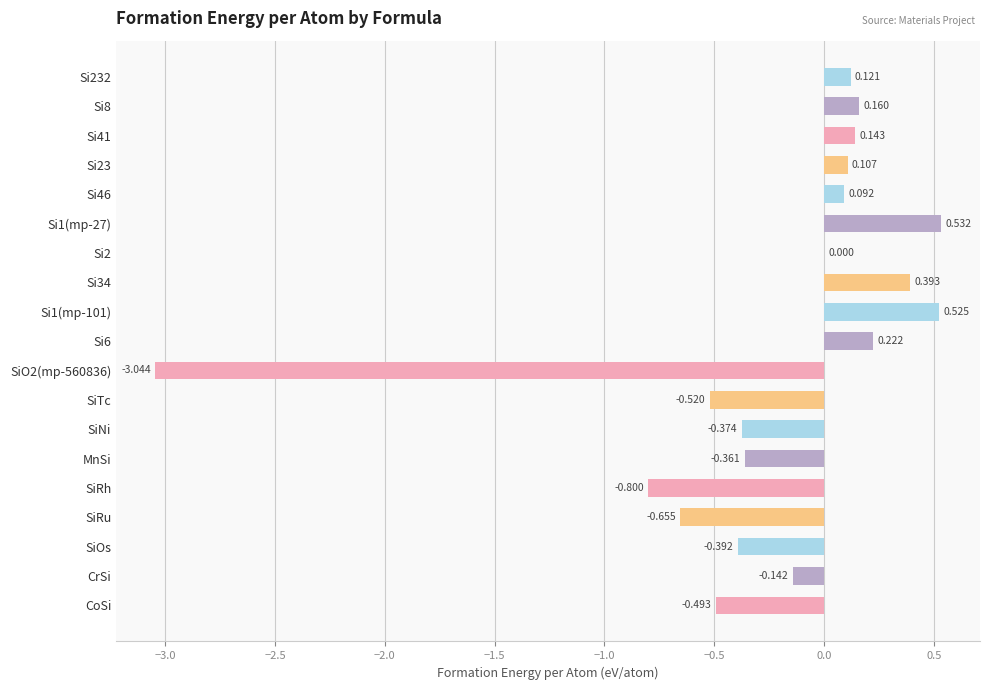

How many distinct data groups are displayed?

1